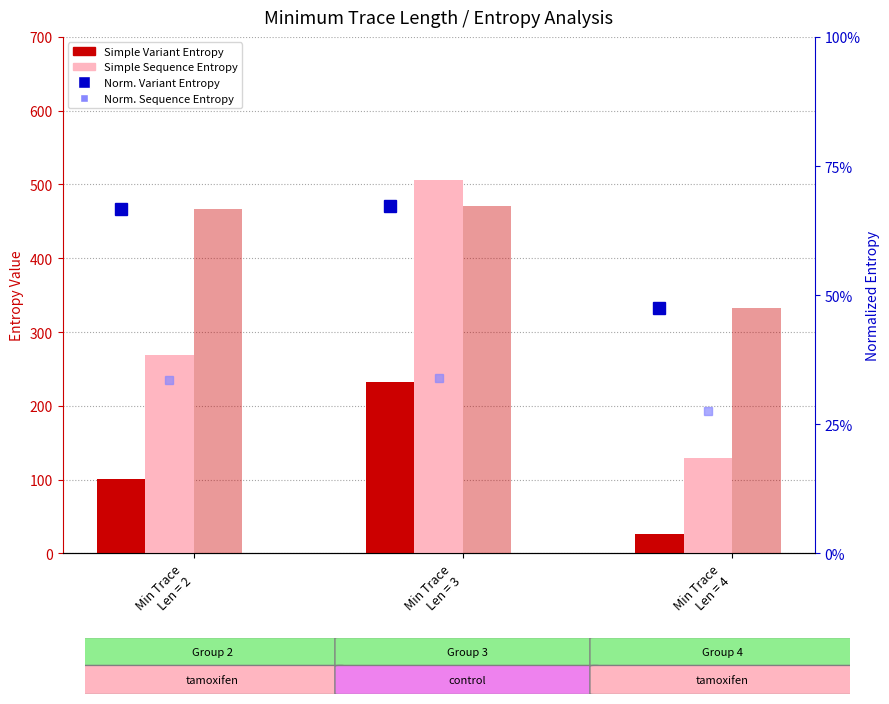

Reading left to right, extract all data points from this chart.

Simple Variant Entropy: 101.5	232.4	26.6
Simple Sequence Entropy: 269.2	505.8	129.6
Norm. Variant Entropy: 0.7	0.7	0.5
Norm. Sequence Entropy: 0.3	0.3	0.3
Normalized Variant Entropy: 0.7	0.7	0.5